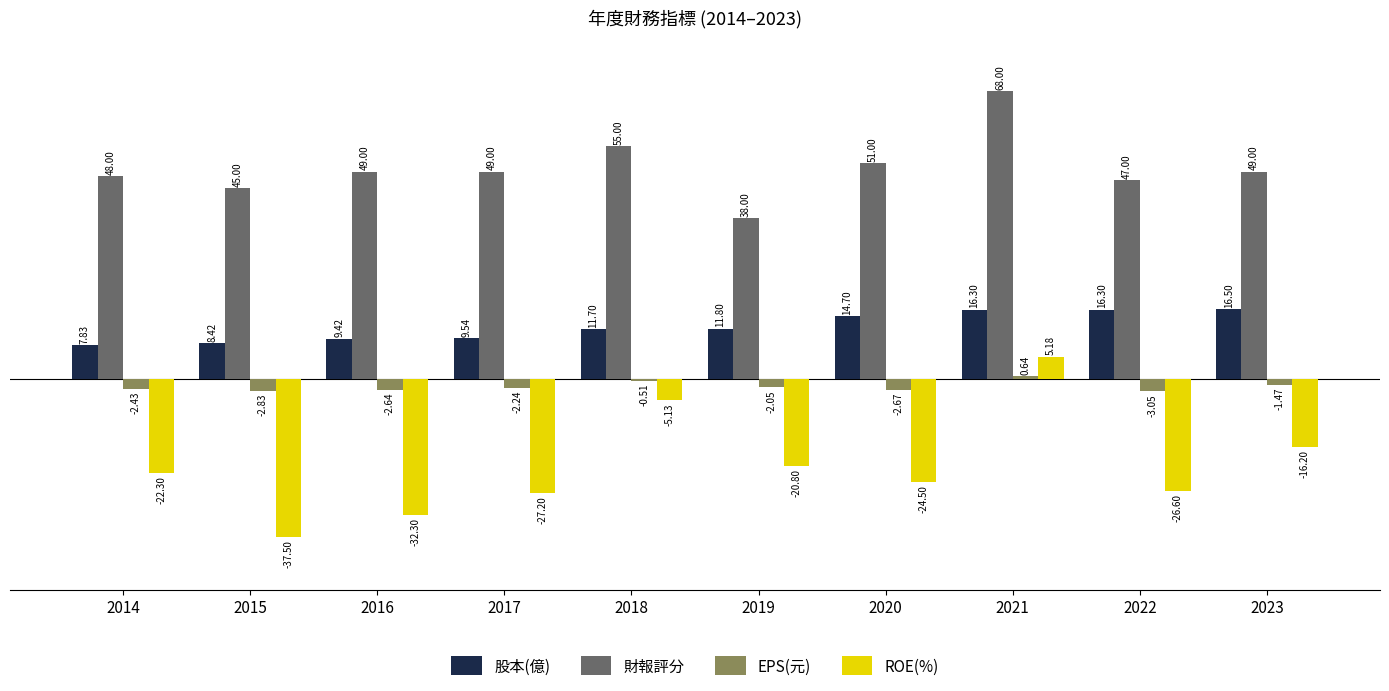

Count the number of data series in this chart.

4